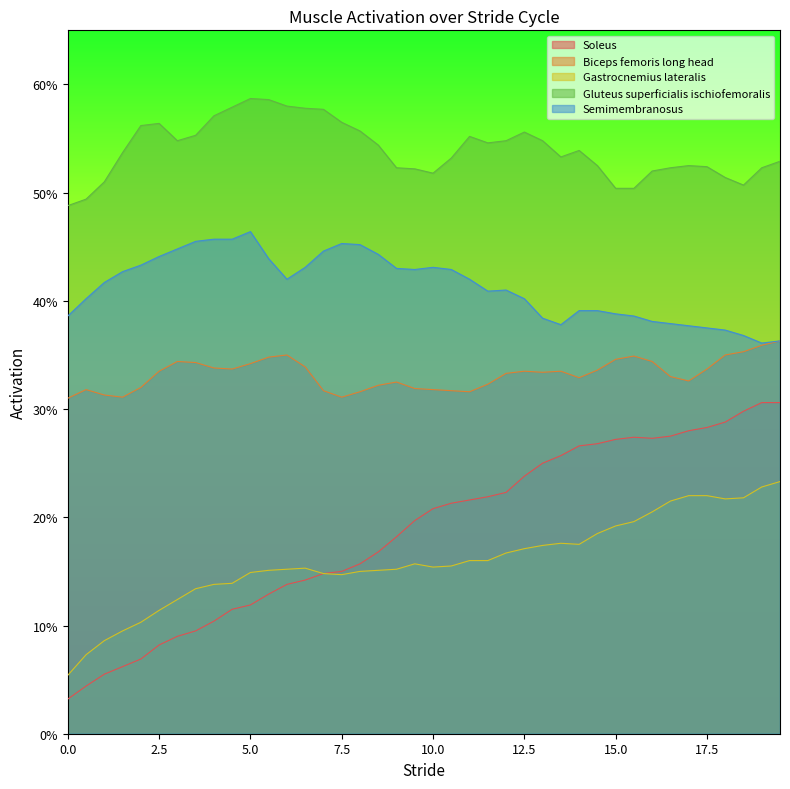

What is the sum of the Gastrocnemius_lateralis values at 16.5 and 10.5?

0.4